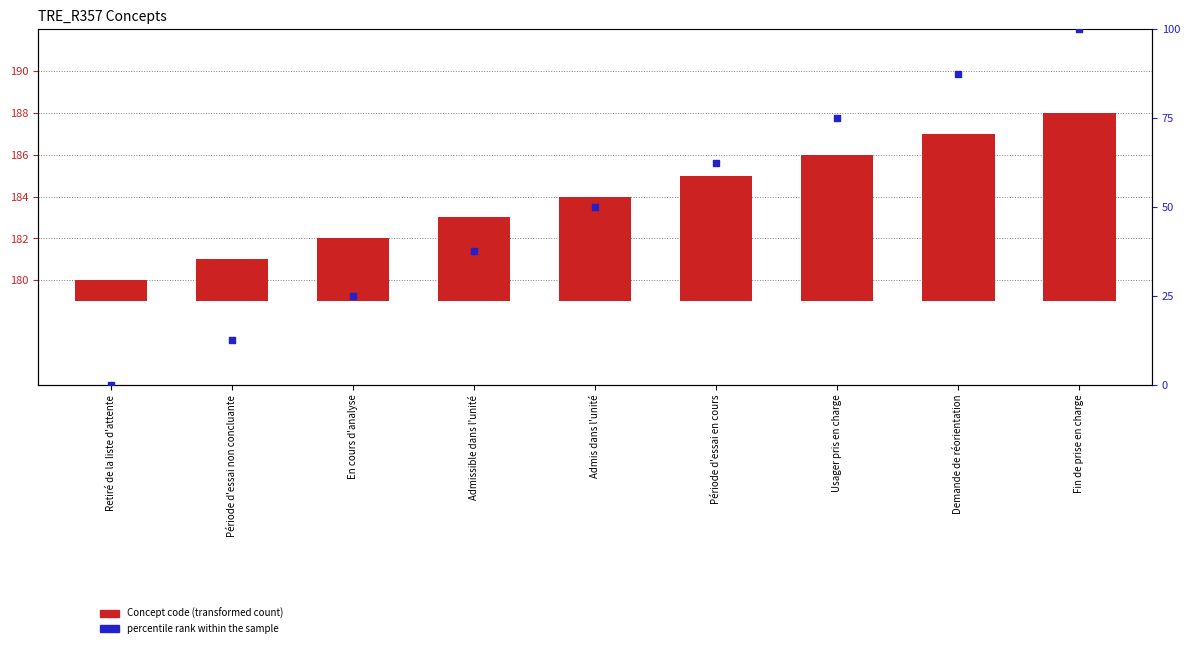

At which category is the sum across all series the highest?

Fin de prise en charge